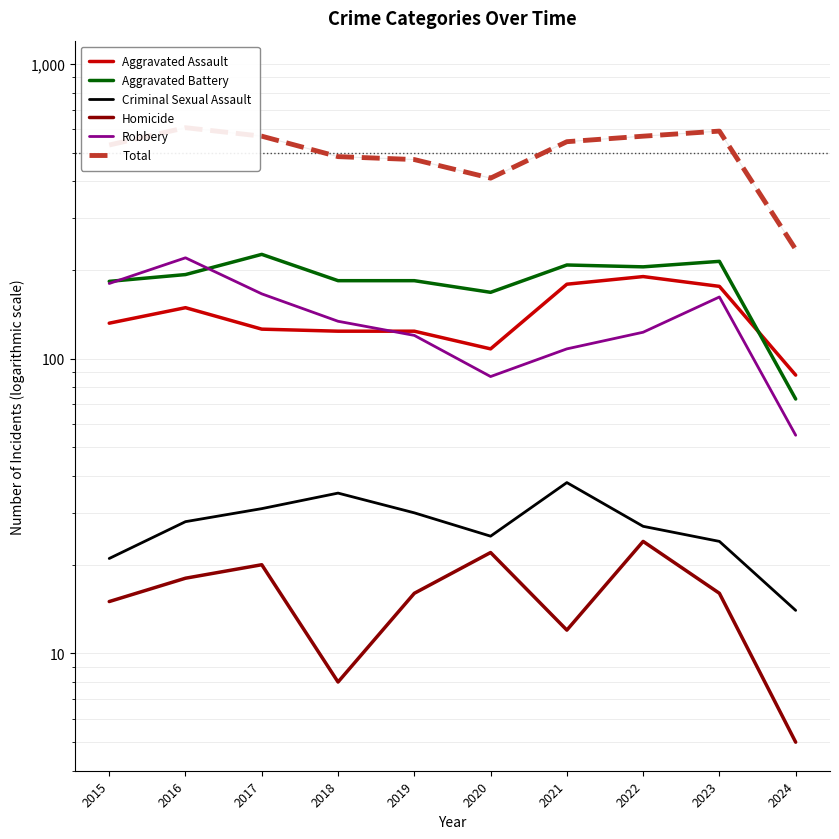

What is the sum of all Aggravated Battery values?

1838